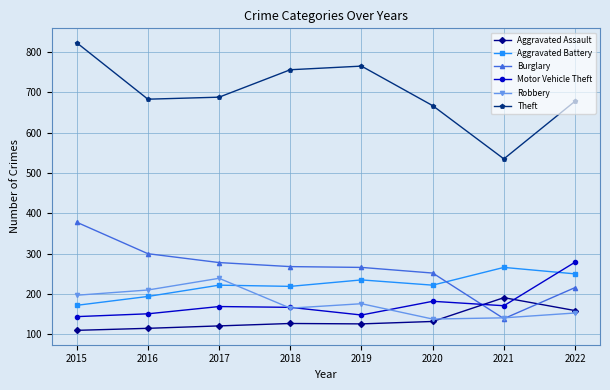

Which category has the highest value across all series?

2015